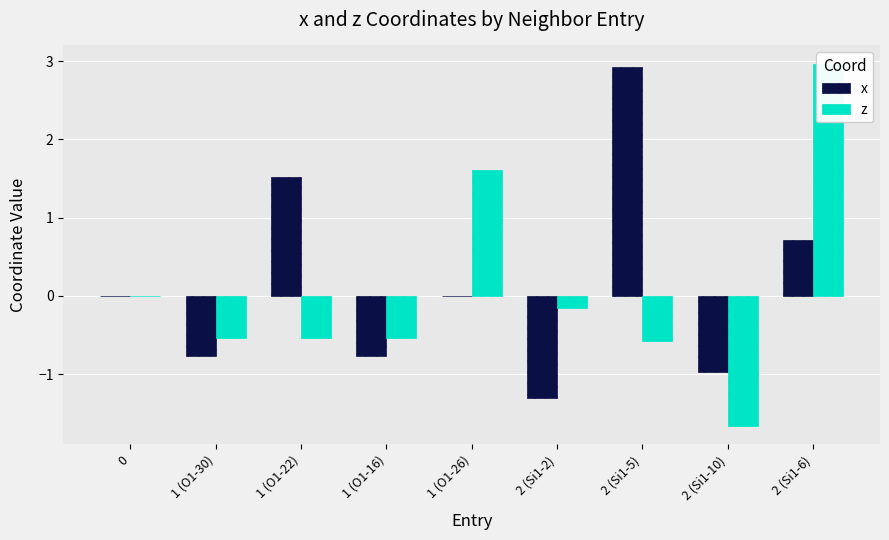

Between 1 (O1-16) and 1 (O1-26), which is larger?

1 (O1-26)